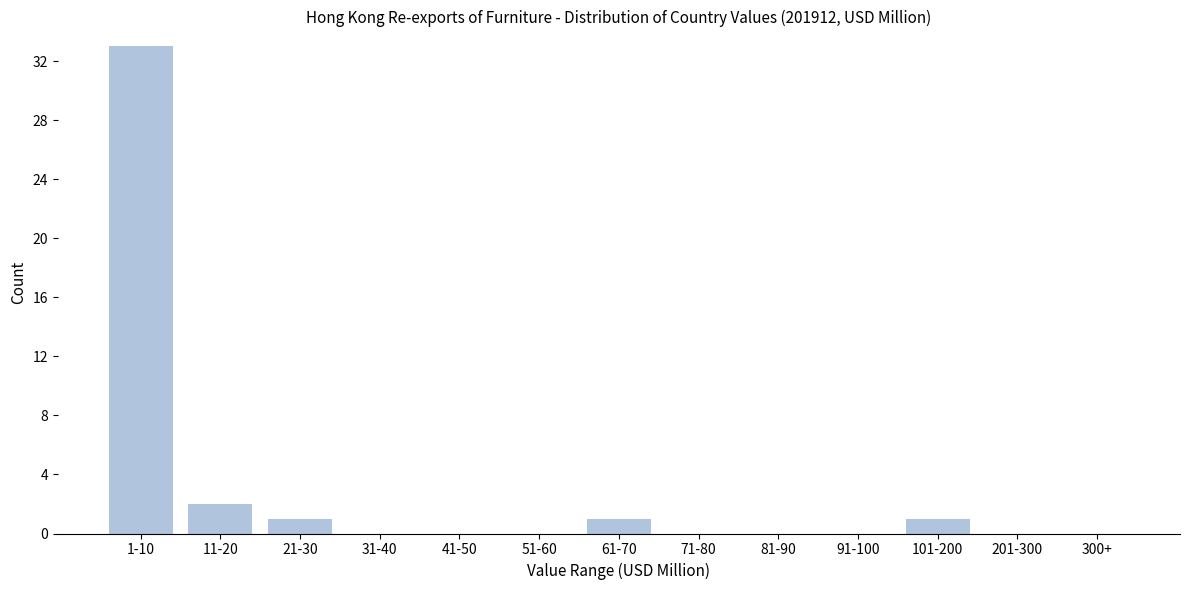

Reading left to right, list all the values displayed in this chart.

1-10=33	11-20=2	21-30=1	31-40=0	41-50=0	51-60=0	61-70=1	71-80=0	81-90=0	91-100=0	101-200=1	201-300=0	300+=0